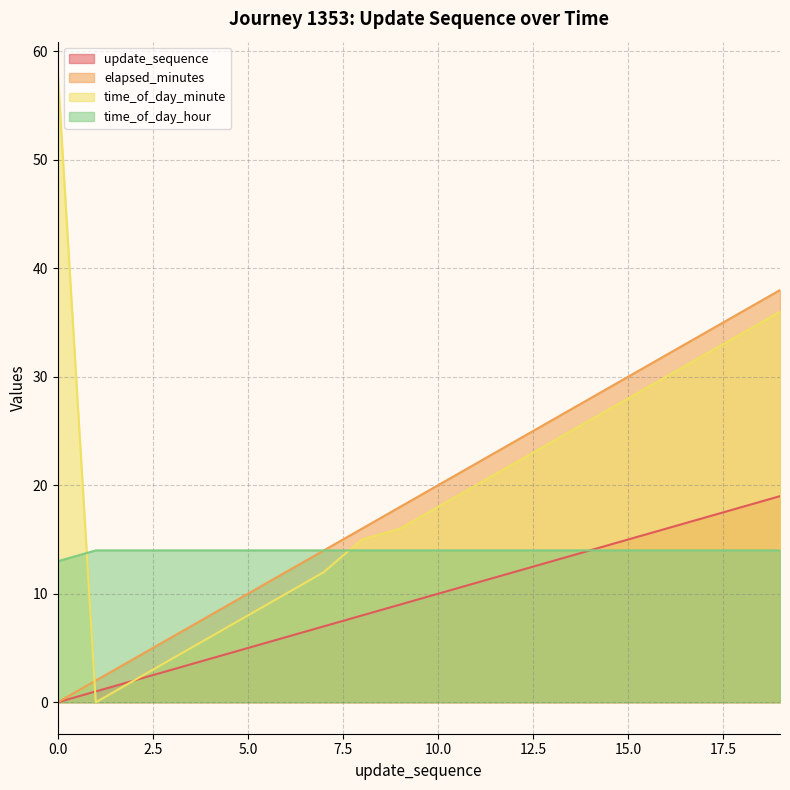

Which series has the largest range (max minus min)?

time_of_day_minute